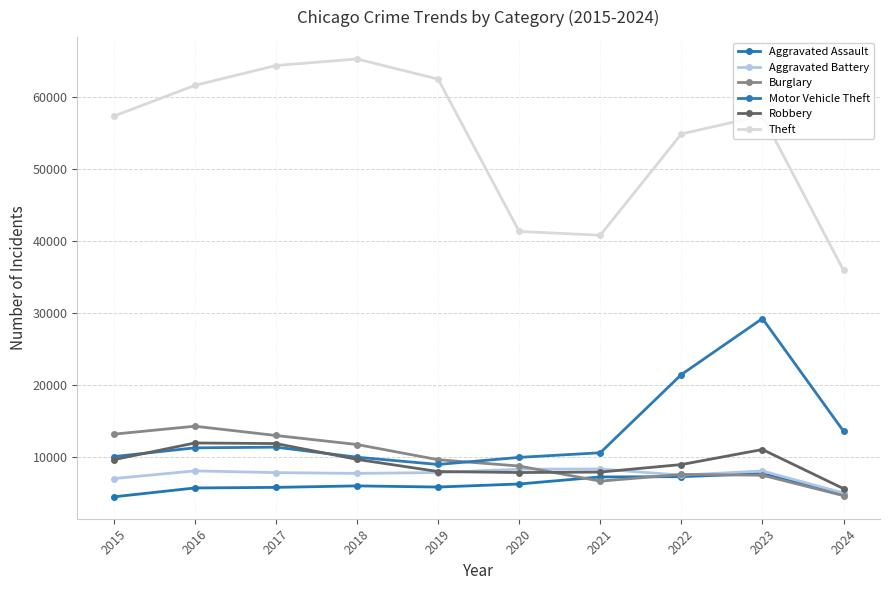

Reading right to left, transcribe all the data shown in this chart.

Aggravated Assault: 4873	7710	7280	7242	6265	5841	6001	5793	5713	4480
Aggravated Battery: 5018	8078	7491	8347	8320	7858	7735	7845	8086	7019
Burglary: 4644	7482	7593	6662	8758	9638	11747	13001	14289	13184
Motor Vehicle Theft: 13601	29246	21461	10603	9959	8977	9985	11380	11285	10068
Robbery: 5621	11054	8963	7920	7855	7995	9681	11880	11960	9638
Theft: 35937	57432	54879	40813	41337	62495	65289	64386	61623	57351